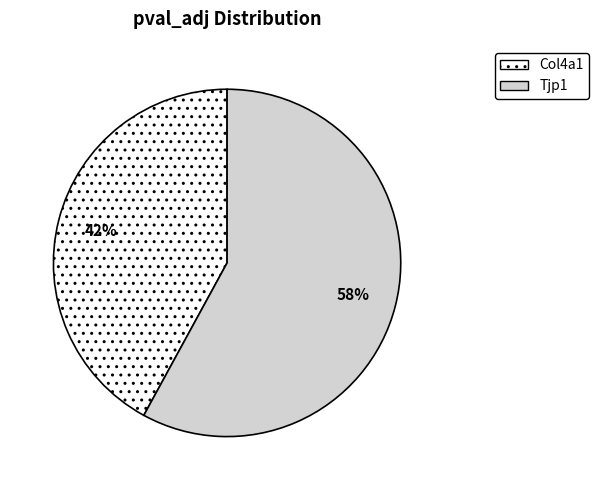

To the nearest percent, what is the combined percentage of Col4a1 and Tjp1?

100%